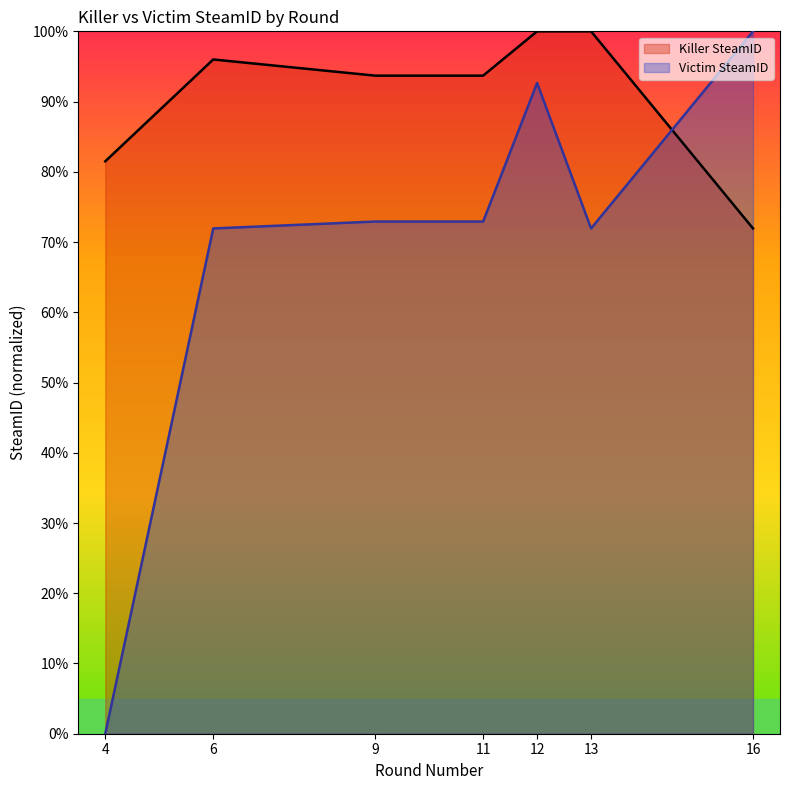

Which category has the lowest value in the Victim SteamID series?

4